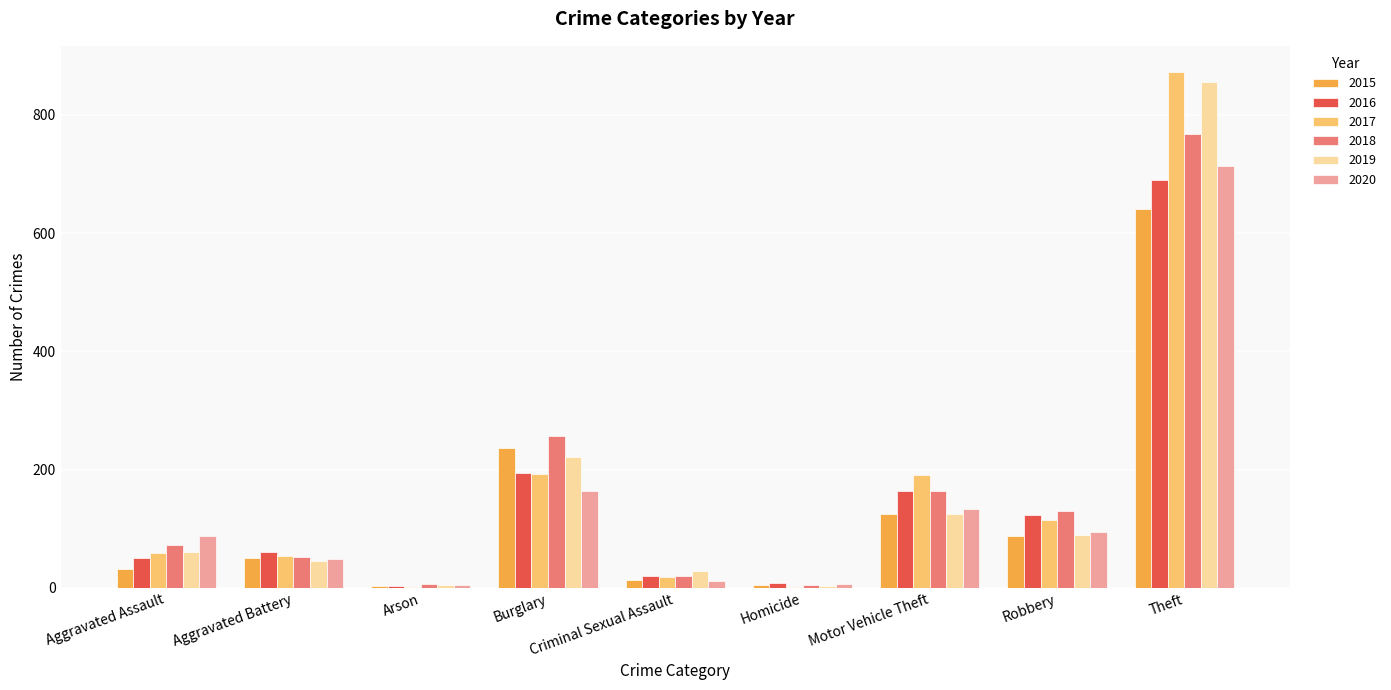

At which label is 2019 closest to 429?

Burglary